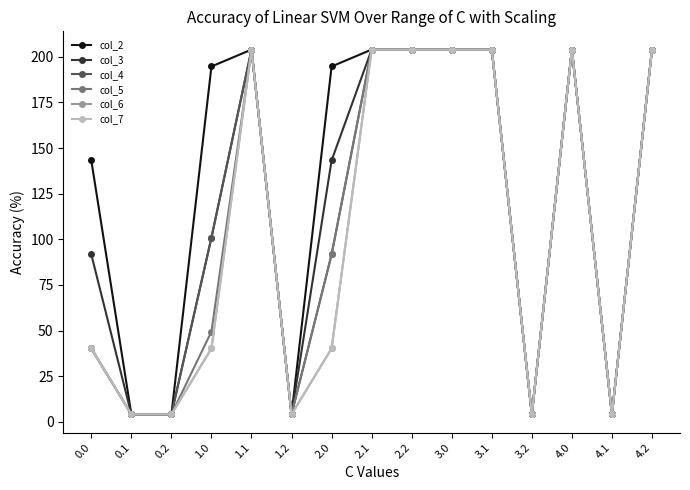

At how many categories does at least one series exceed 78?

10